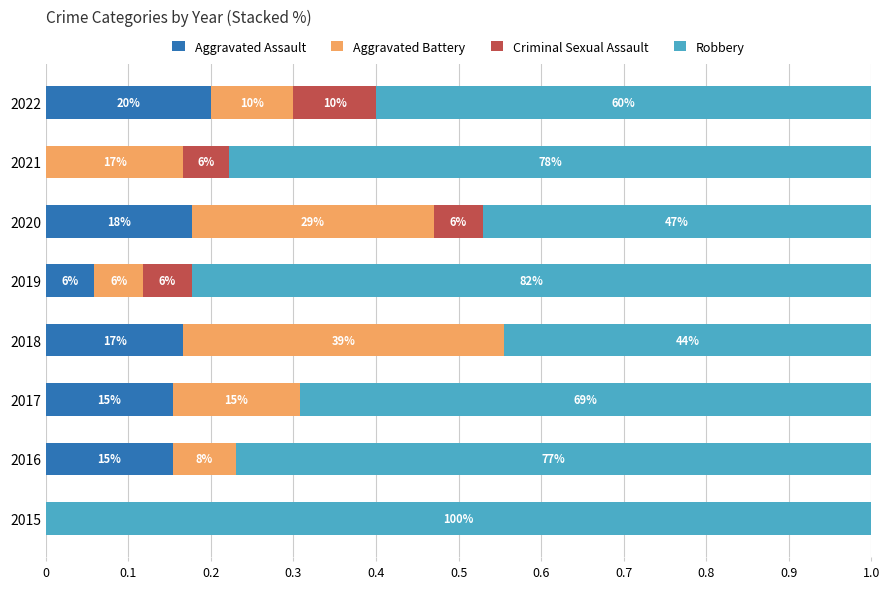

What are all the series names shown in the legend?

Aggravated Assault, Aggravated Battery, Criminal Sexual Assault, Robbery